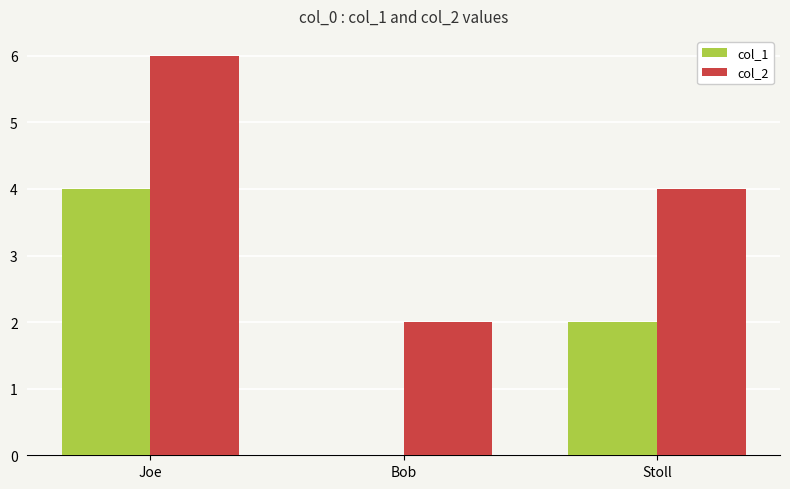

What is the spread (max minus min) of values at Bob?

2